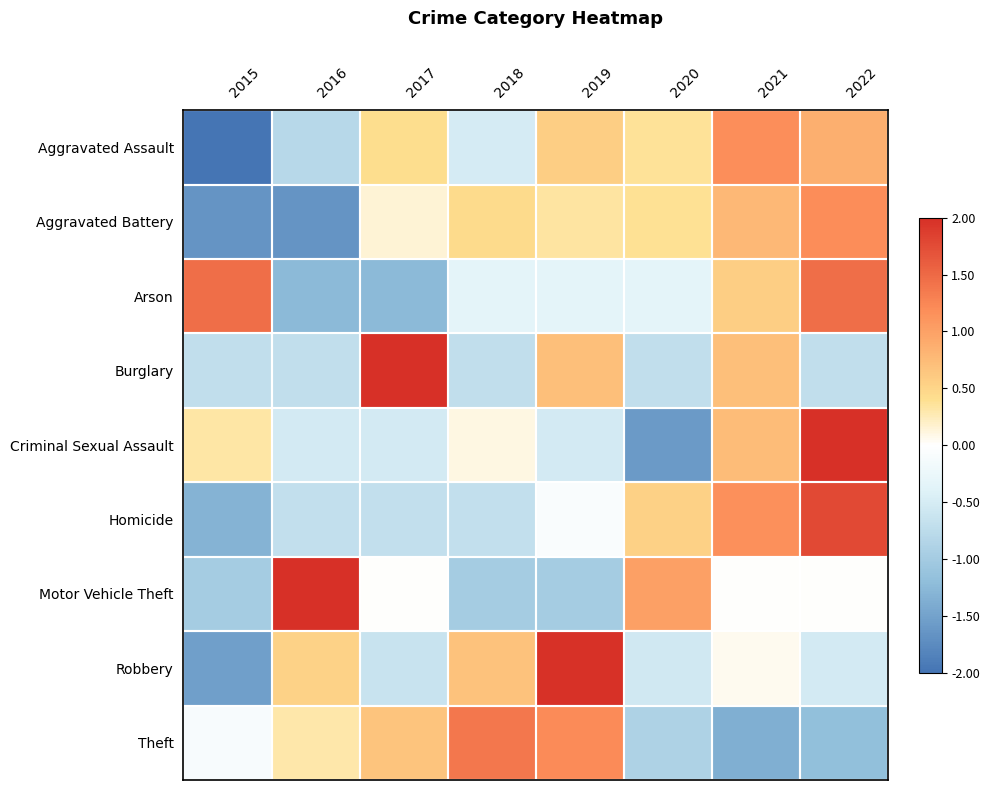

Reading left to right, extract all data points from this chart.

Aggravated Assault: 2015=-2.1	2016=-0.8	2017=0.4	2018=-0.5	2019=0.6	2020=0.4	2021=1.2	2022=0.9
Aggravated Battery: 2015=-1.7	2016=-1.7	2017=0.2	2018=0.5	2019=0.3	2020=0.4	2021=0.8	2022=1.2
Arson: 2015=1.5	2016=-1.2	2017=-1.2	2018=-0.3	2019=-0.3	2020=-0.3	2021=0.6	2022=1.5
Burglary: 2015=-0.7	2016=-0.7	2017=2.1	2018=-0.7	2019=0.7	2020=-0.7	2021=0.7	2022=-0.7
Criminal Sexual Assault: 2015=0.3	2016=-0.5	2017=-0.5	2018=0.1	2019=-0.5	2020=-1.6	2021=0.7	2022=2.0
Homicide: 2015=-1.3	2016=-0.7	2017=-0.7	2018=-0.7	2019=-0.1	2020=0.5	2021=1.2	2022=1.8
Motor Vehicle Theft: 2015=-1.0	2016=2.0	2017=0.0	2018=-1.0	2019=-1.0	2020=1.0	2021=0.0	2022=0.0
Robbery: 2015=-1.5	2016=0.5	2017=-0.6	2018=0.7	2019=2.0	2020=-0.6	2021=0.1	2022=-0.5
Theft: 2015=-0.1	2016=0.3	2017=0.7	2018=1.4	2019=1.2	2020=-0.9	2021=-1.4	2022=-1.2